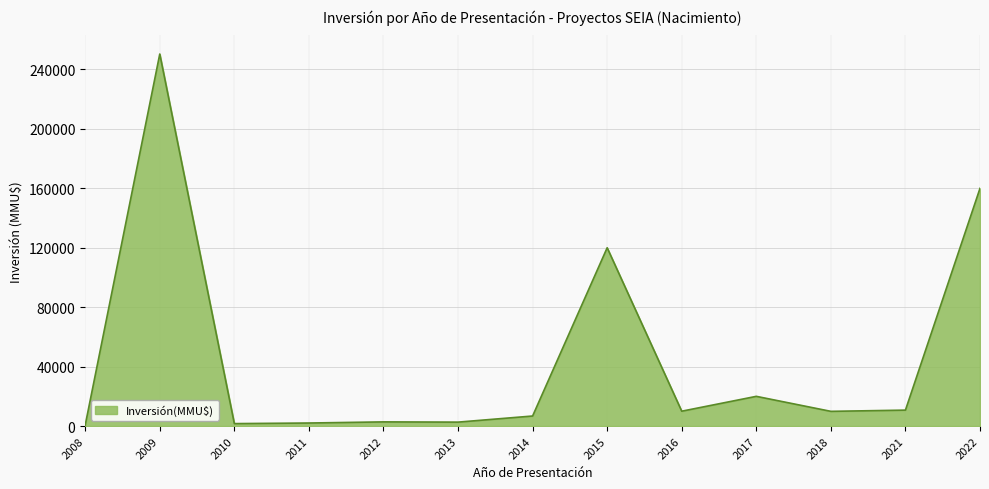

Does the chart display data point markers on the line(s)?

No